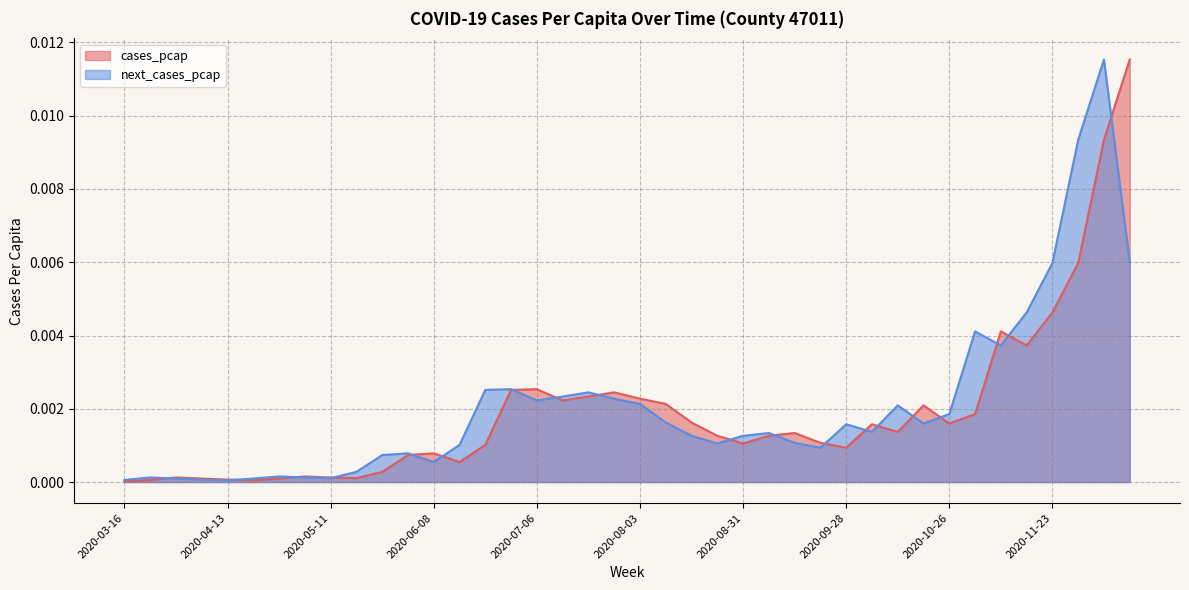

The value of next_cases_pcap at 2020-03-16 is 0.0. True or false?

True